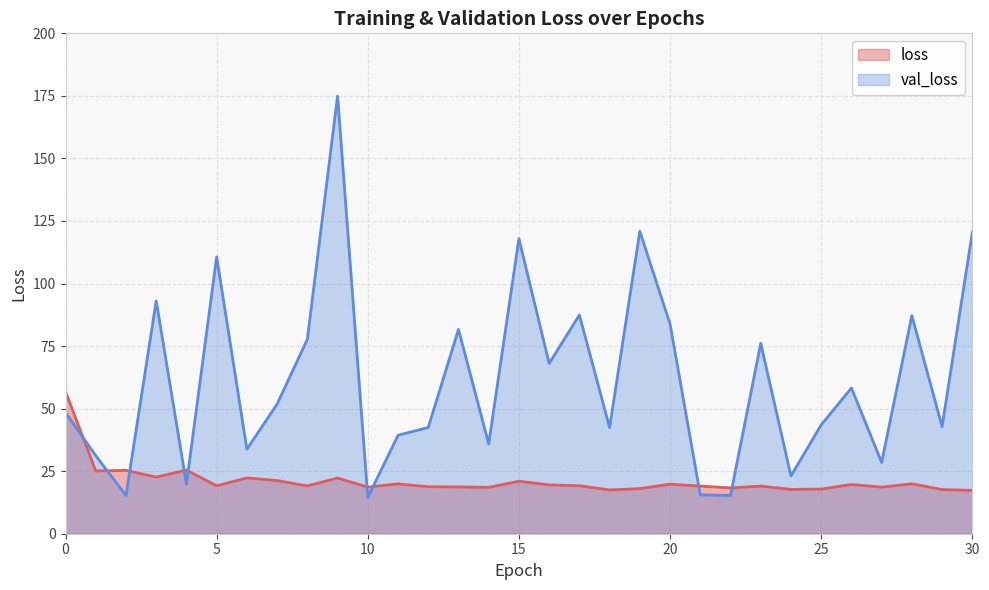

Which series has the largest total across all categories?

val_loss